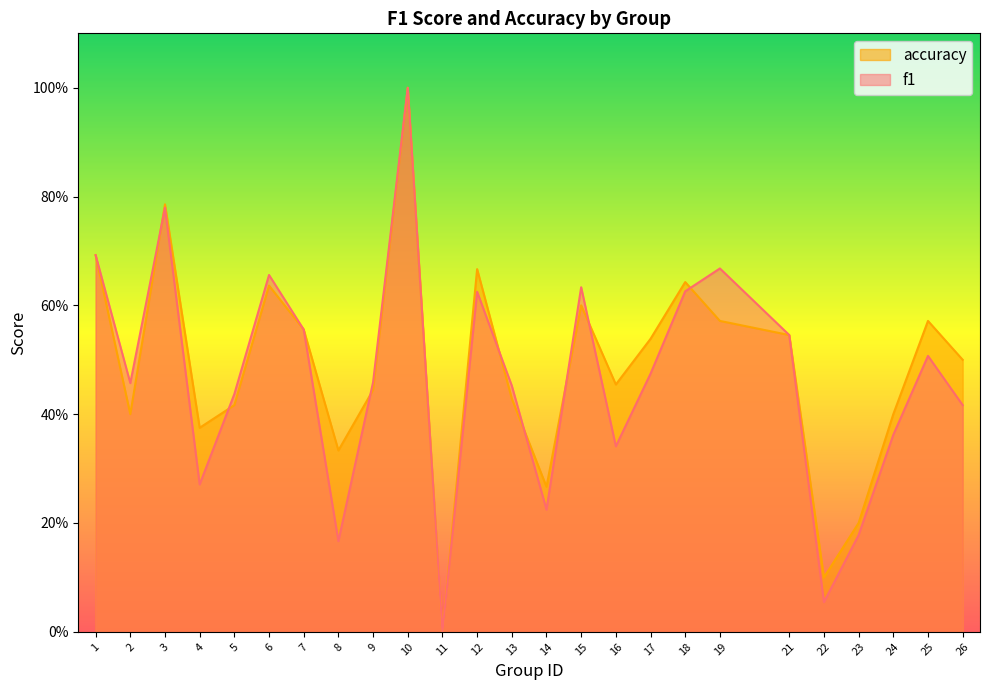

What are all the series names shown in the legend?

accuracy, f1